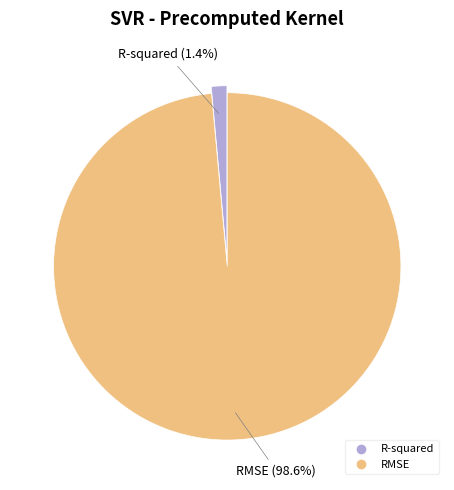

What is the largest slice in the pie chart?

RMSE